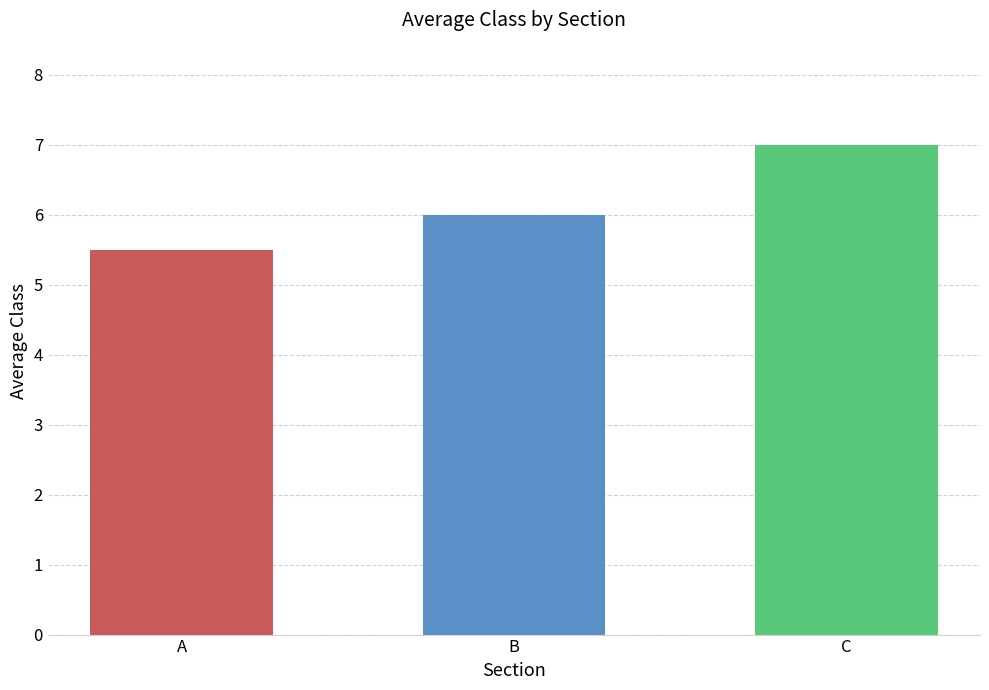

How many data points does each series have?

3